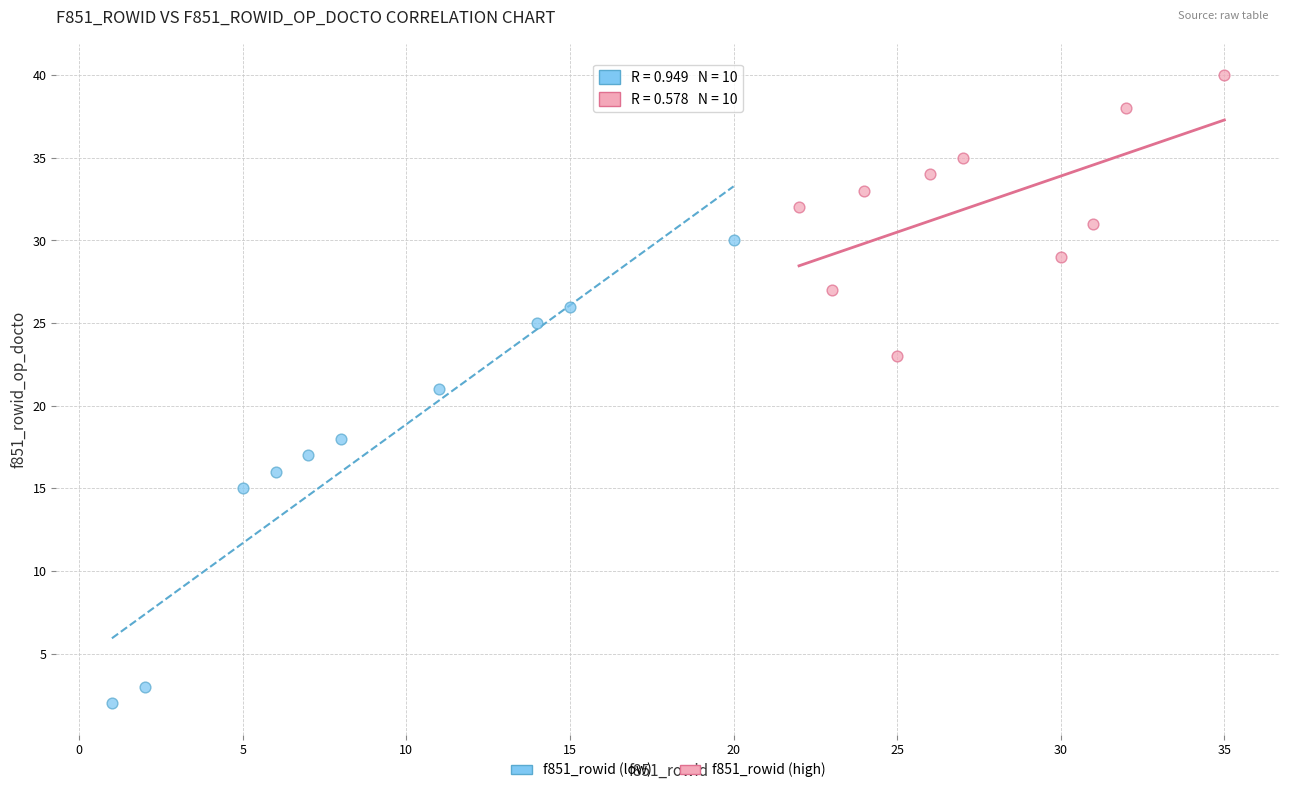

Which series reaches the maximum Y coordinate?

f851_rowid (high)